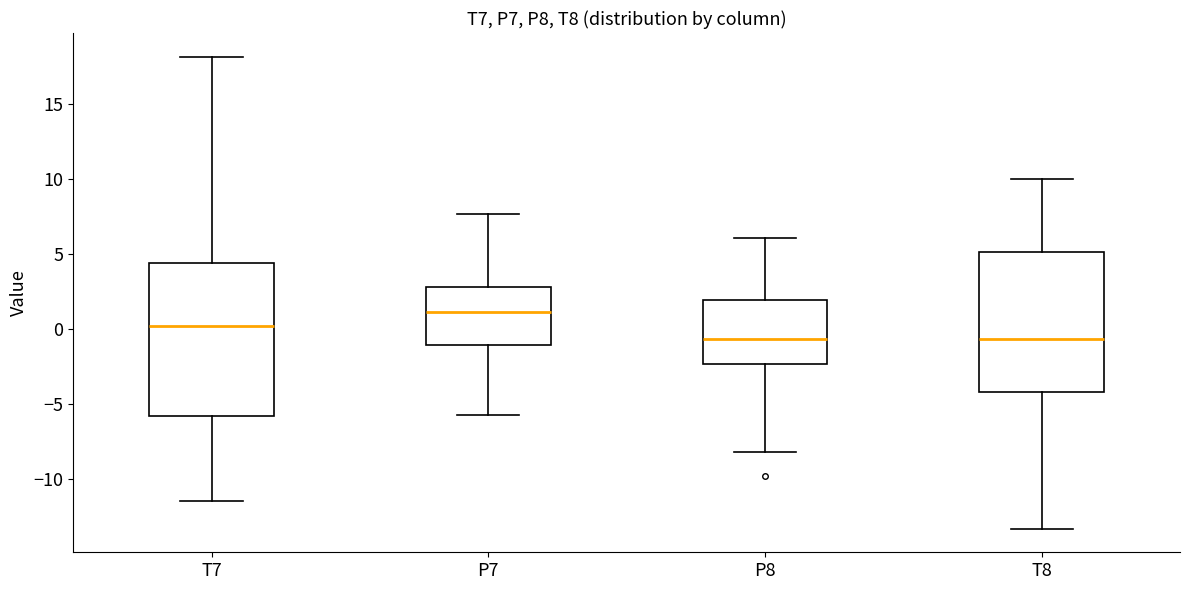

Reading left to right, transcribe this box plot: for each box, give where its median line is, the range the box spans, and where its two whiskers end, as read against the y-axis. The values are not printed on the chart, so give them approximately, as read against the axis.

T7: median 0.0, box -6.0 to 4.5, whiskers -11.5 to 18.0
P7: median 1.0, box -1.0 to 3.0, whiskers -5.5 to 7.5
P8: median -0.5, box -2.5 to 2.0, whiskers -8.0 to 6.0
T8: median -0.5, box -4.0 to 5.0, whiskers -13.5 to 10.0